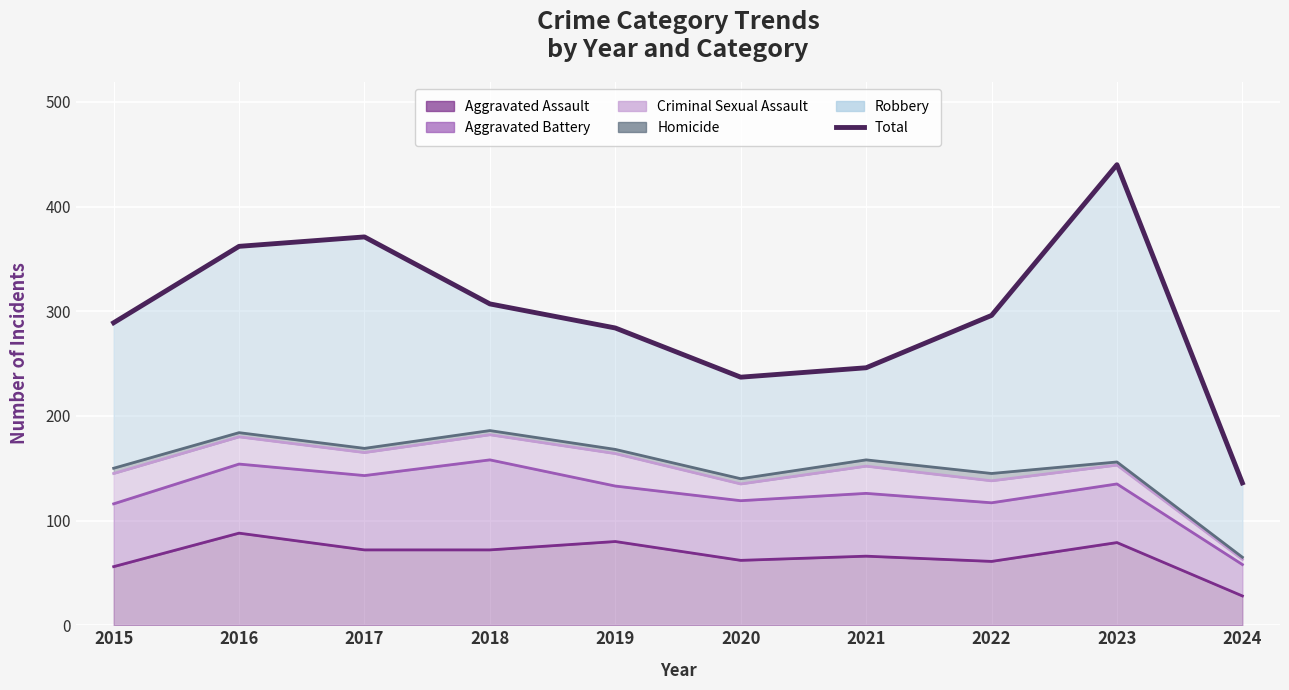

List the labels in order of value, smallest first.

2024, 2020, 2021, 2019, 2015, 2022, 2018, 2016, 2017, 2023